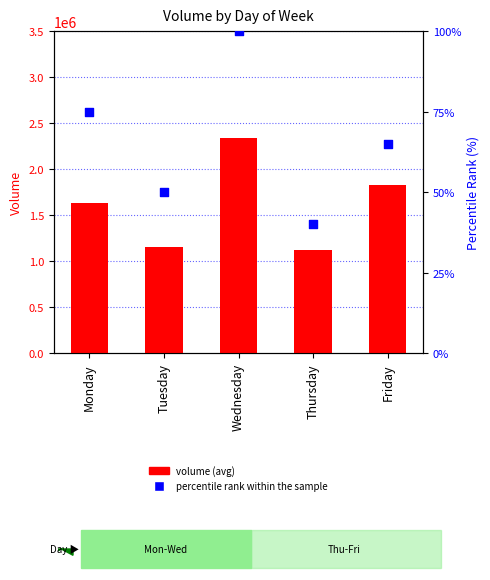

Is the value of volume (avg) at Thursday greater than the value of percentile rank within the sample at Monday?

Yes